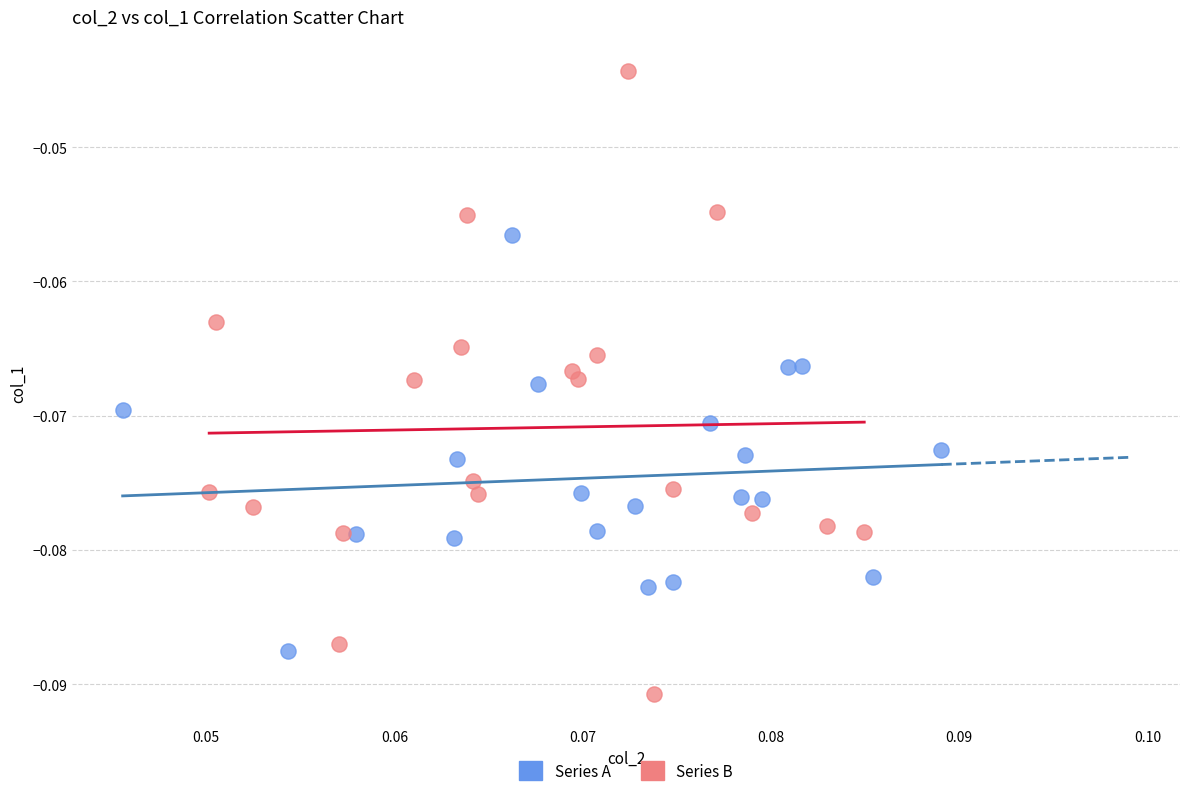

Which series reaches the minimum Y coordinate?

Series B